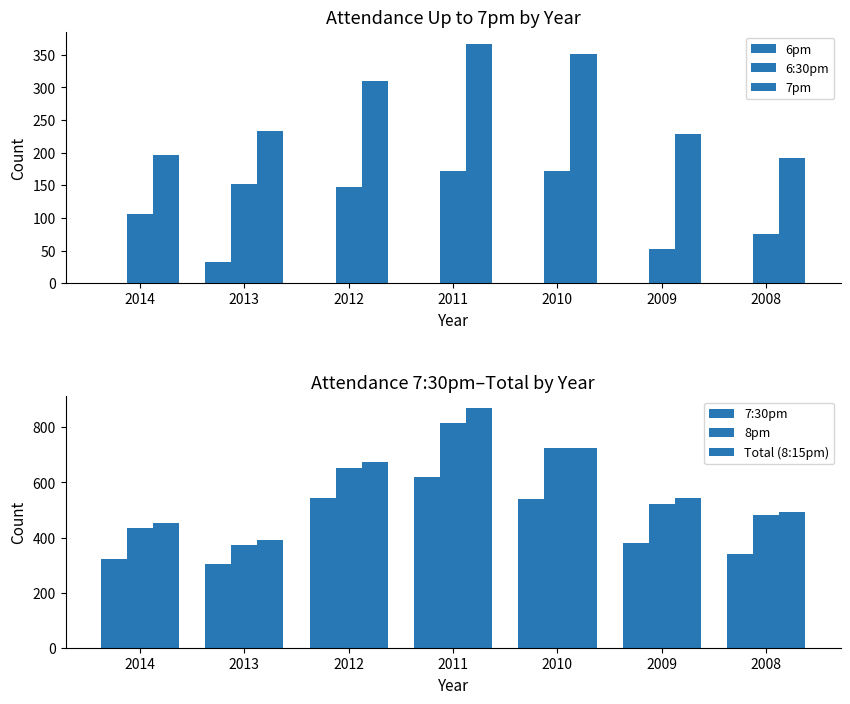

What are all the series names shown in the legend?

6pm, 6:30pm, 7pm, 7:30pm, 8pm, Total (8:15pm)